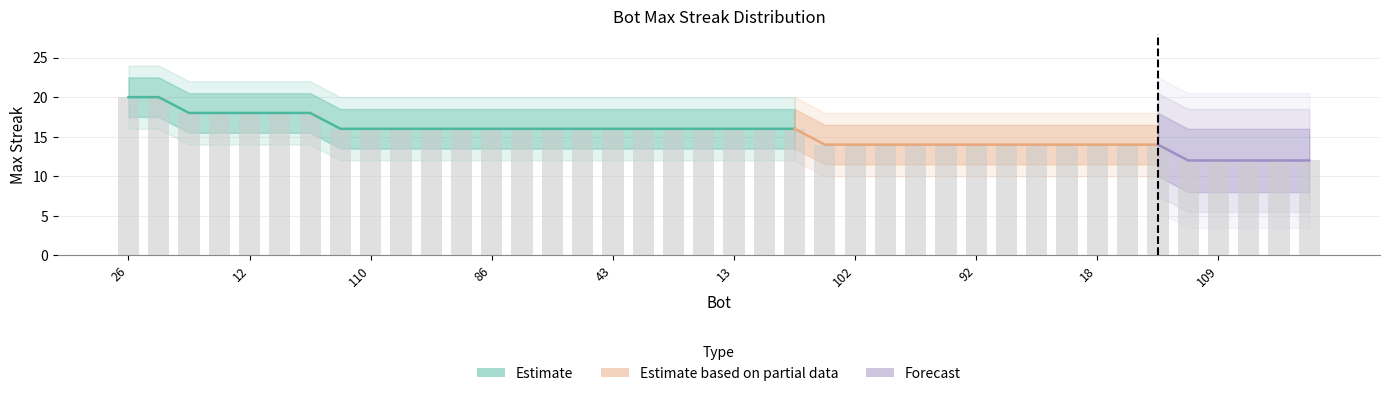

Approximately how many times larger is the value at 6 compared to 57?

1.0